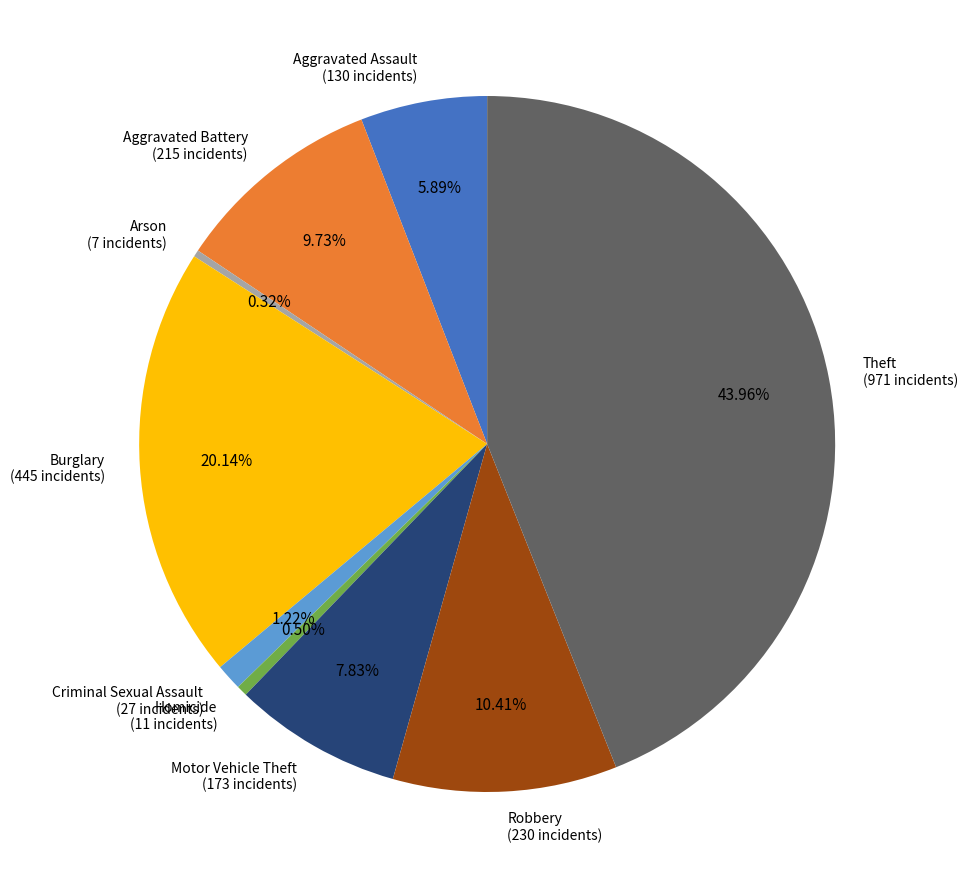

How much of the chart is everything except Aggravated Battery?

90.3%